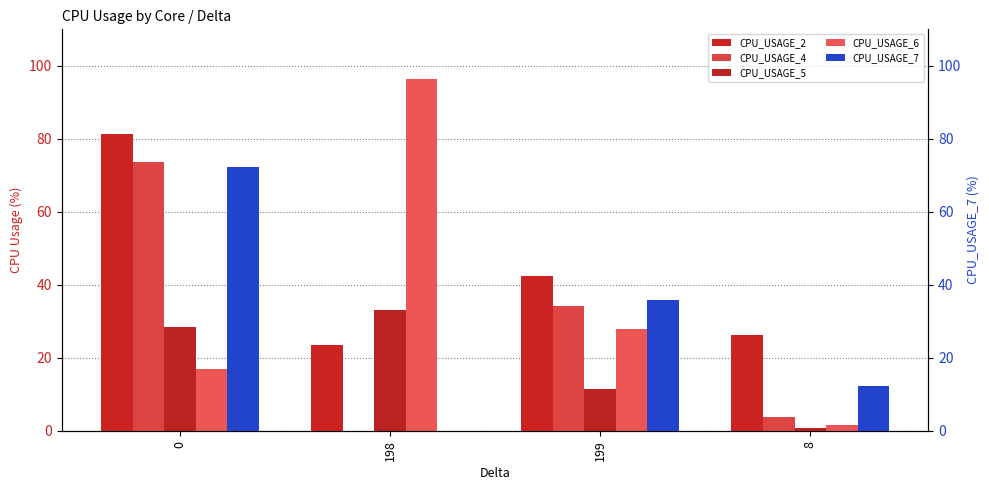

What is the label of the 2nd bar from the left?

198